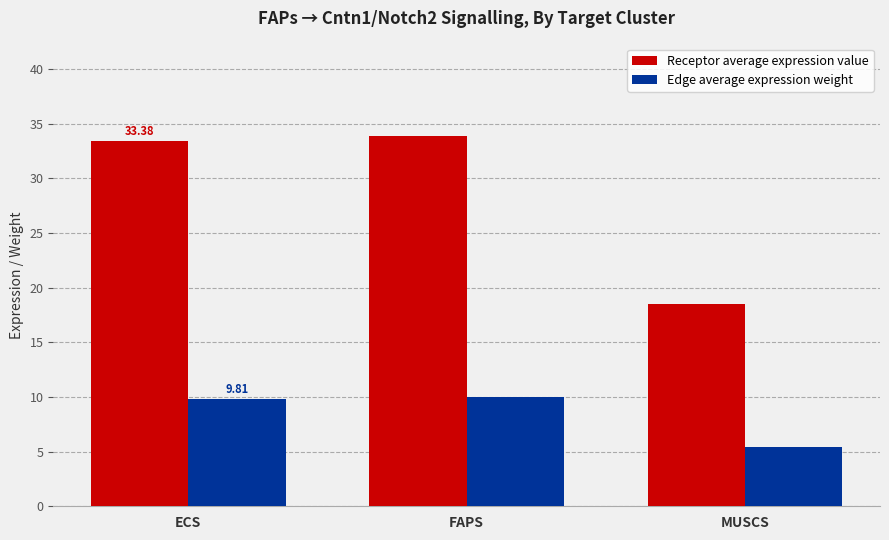

List the labels in order of Receptor average expression value value, smallest first.

MUSCS, ECS, FAPS